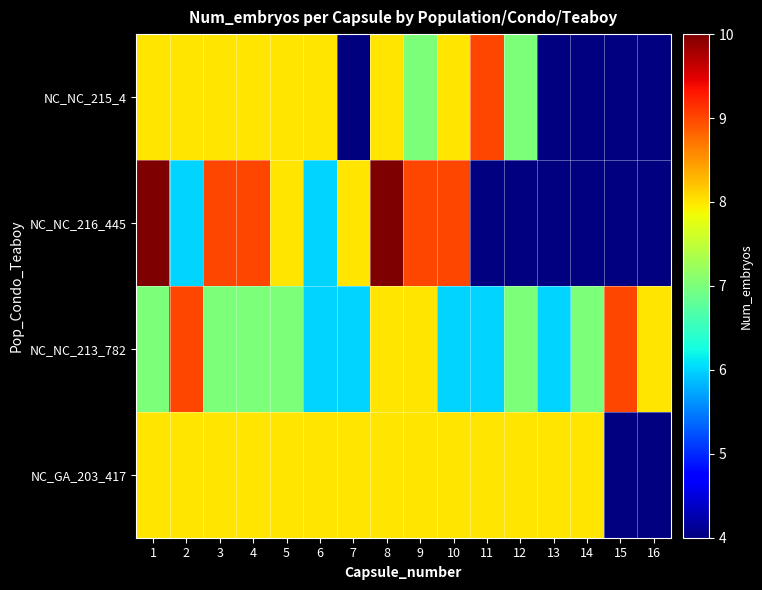

The NC_NC_215_4 series shows 8.0 at 1. True or false?

True